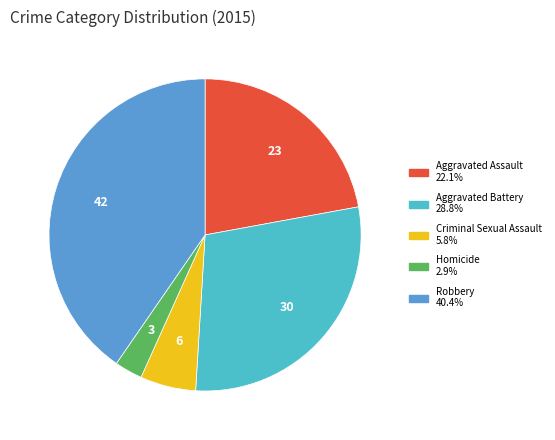

Rank the categories by value from highest to lowest.

Robbery, Aggravated Battery, Aggravated Assault, Criminal Sexual Assault, Homicide